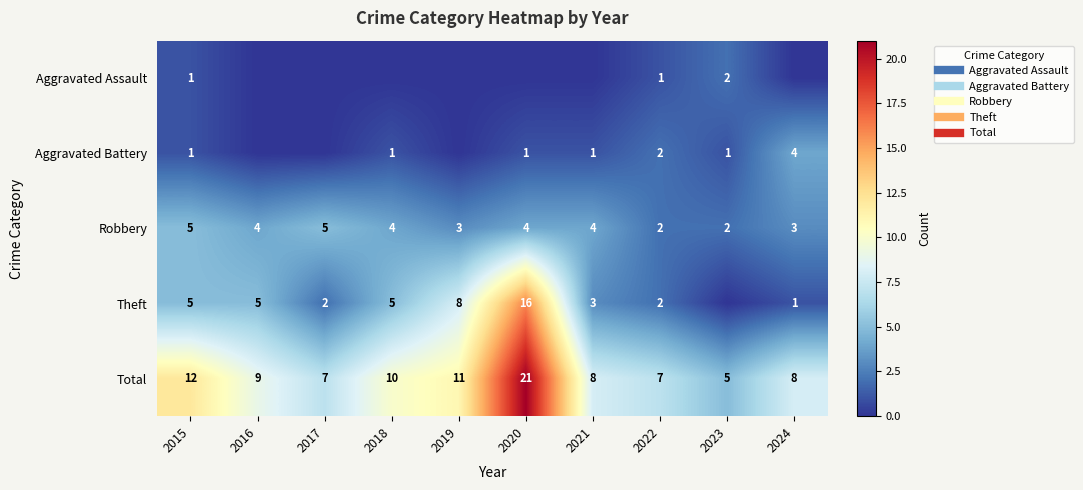

How many values in the Robbery series exceed 4?

2